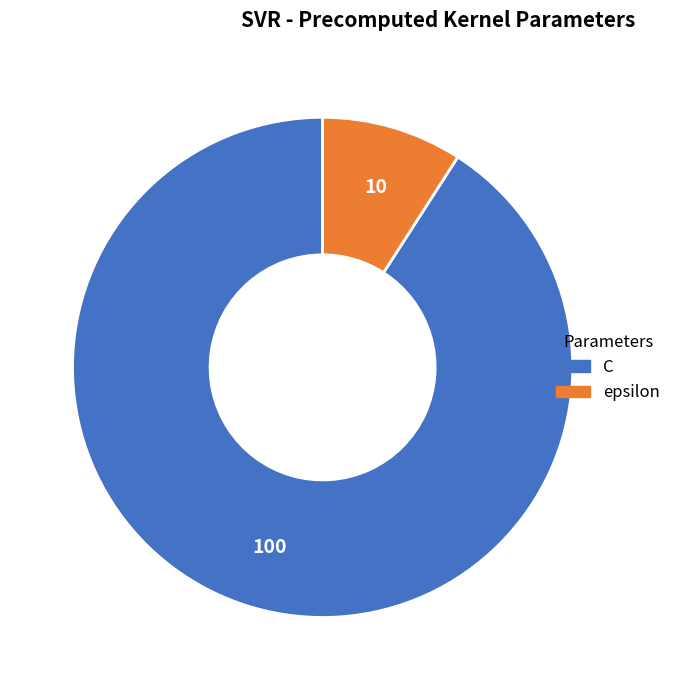

Which has a higher value, epsilon or C?

C